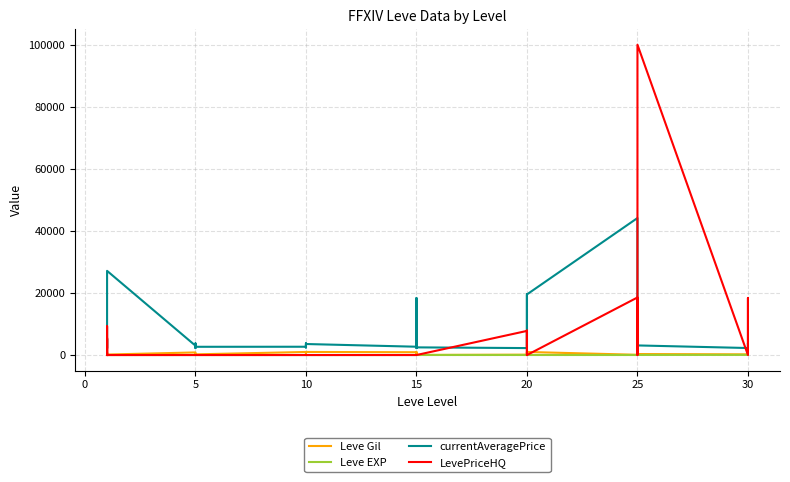

How many times do LevePriceHQ and currentAveragePrice cross each other?

11